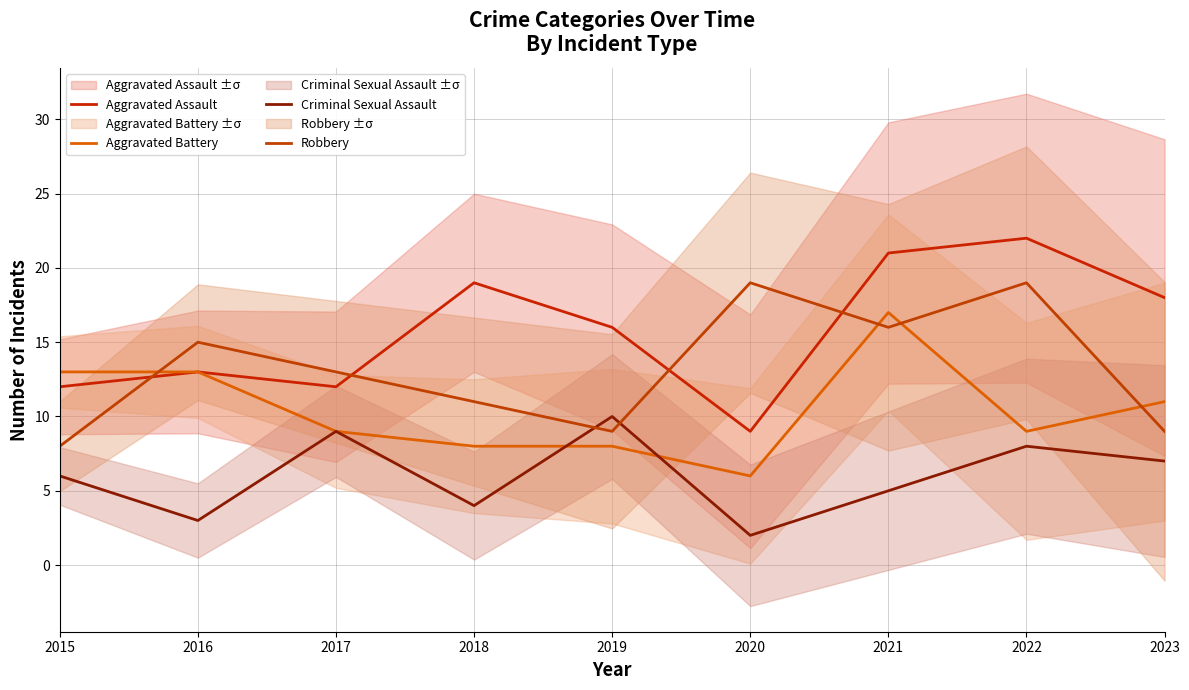

How many lines are shown in the chart?

4